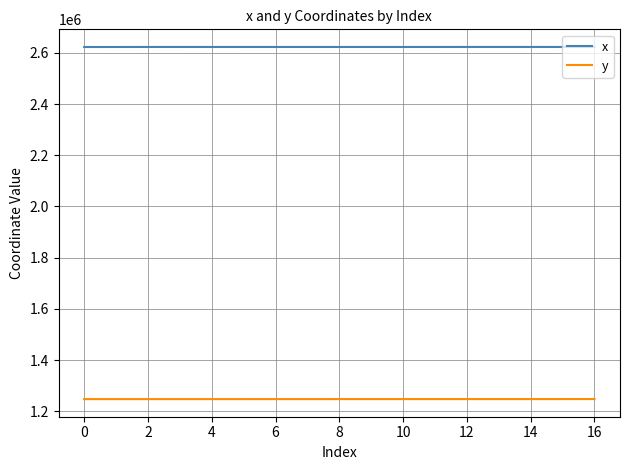

What is the smallest value displayed?

1247572.1